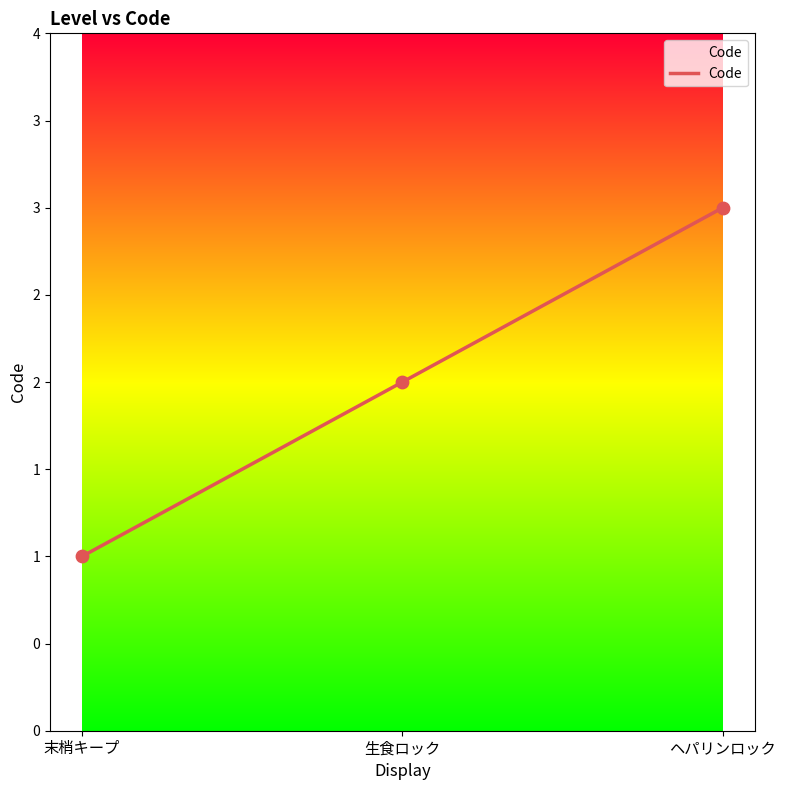

What is the change in value from 末梢キープ to 生食ロック?

+1